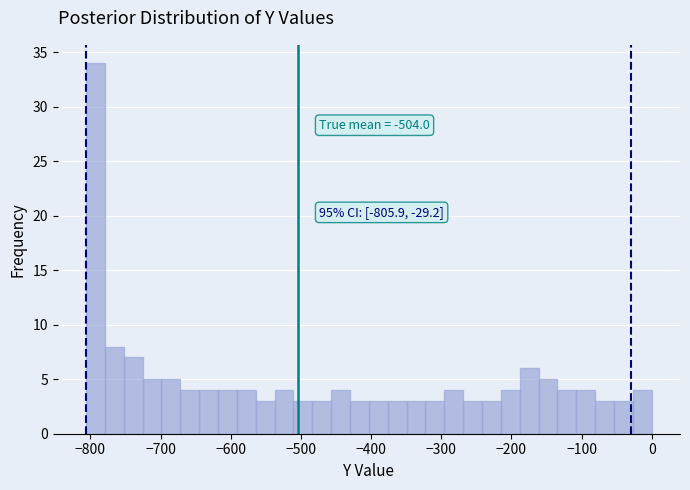

Read against the x-axis, roughly where is the centre of the tallest bar?

-790